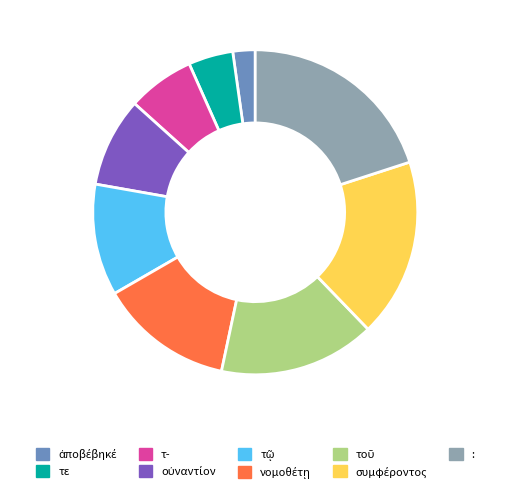

Which slice is the largest?

: